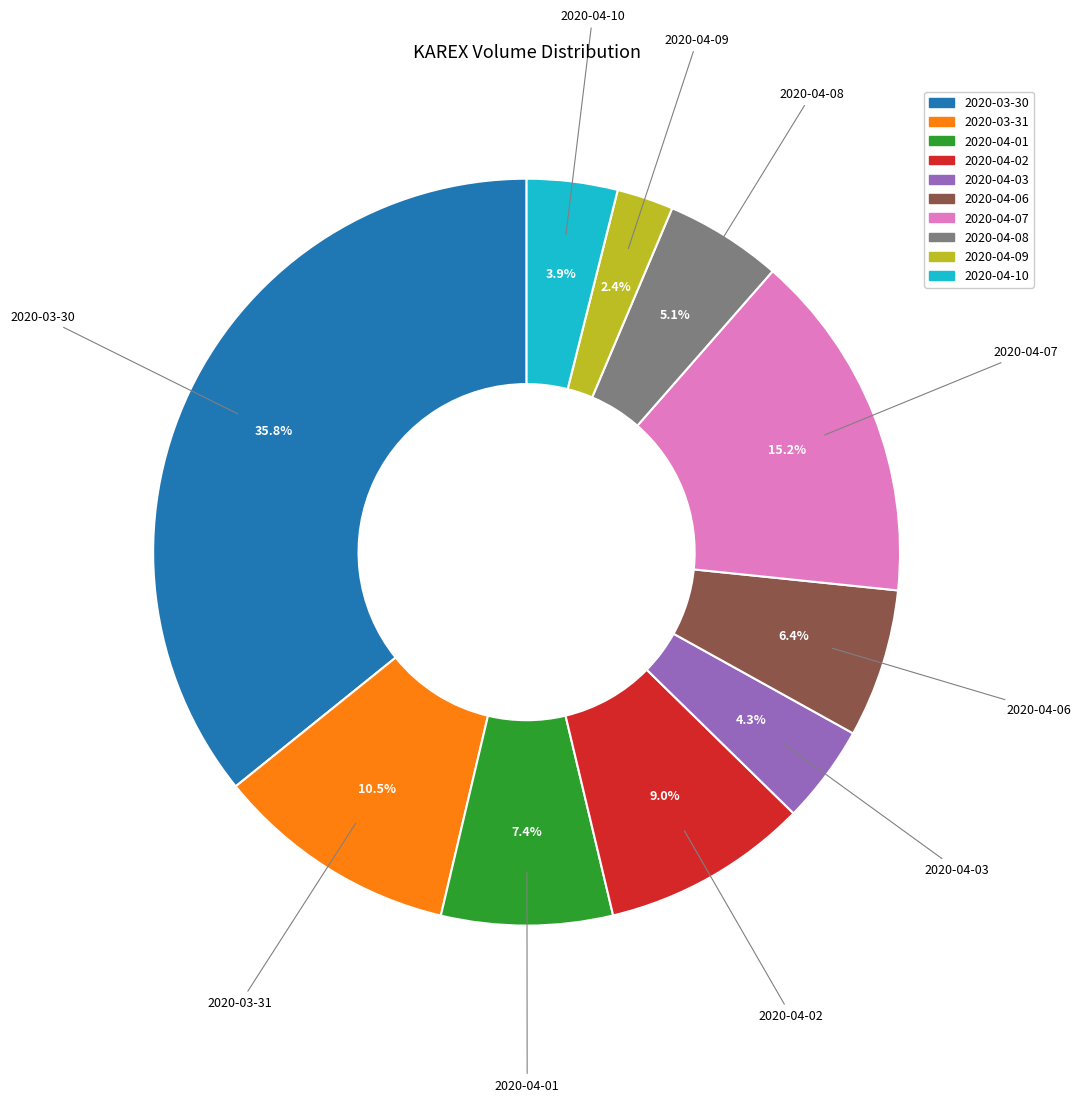

Which has a higher value, 2020-04-03 or 2020-03-31?

2020-03-31